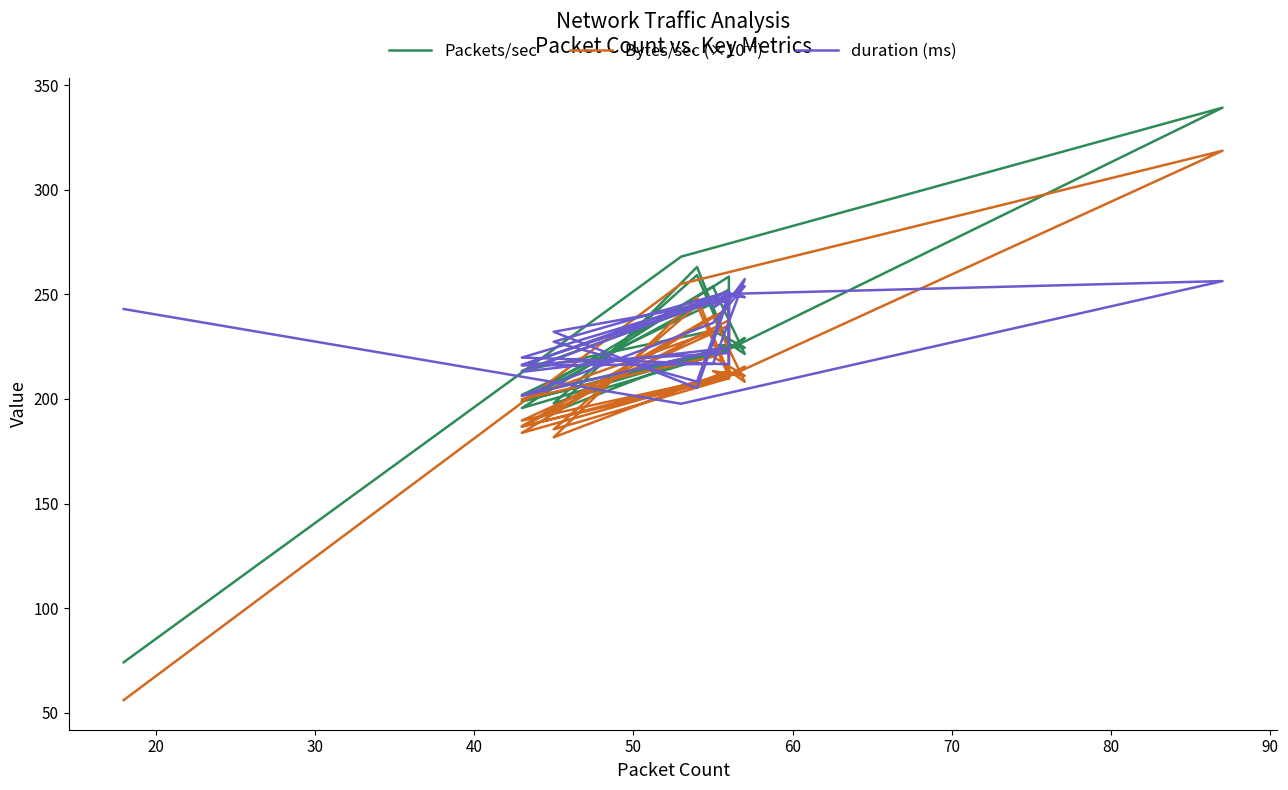

The duration (ms) series shows 97.0 at 16. True or false?

False